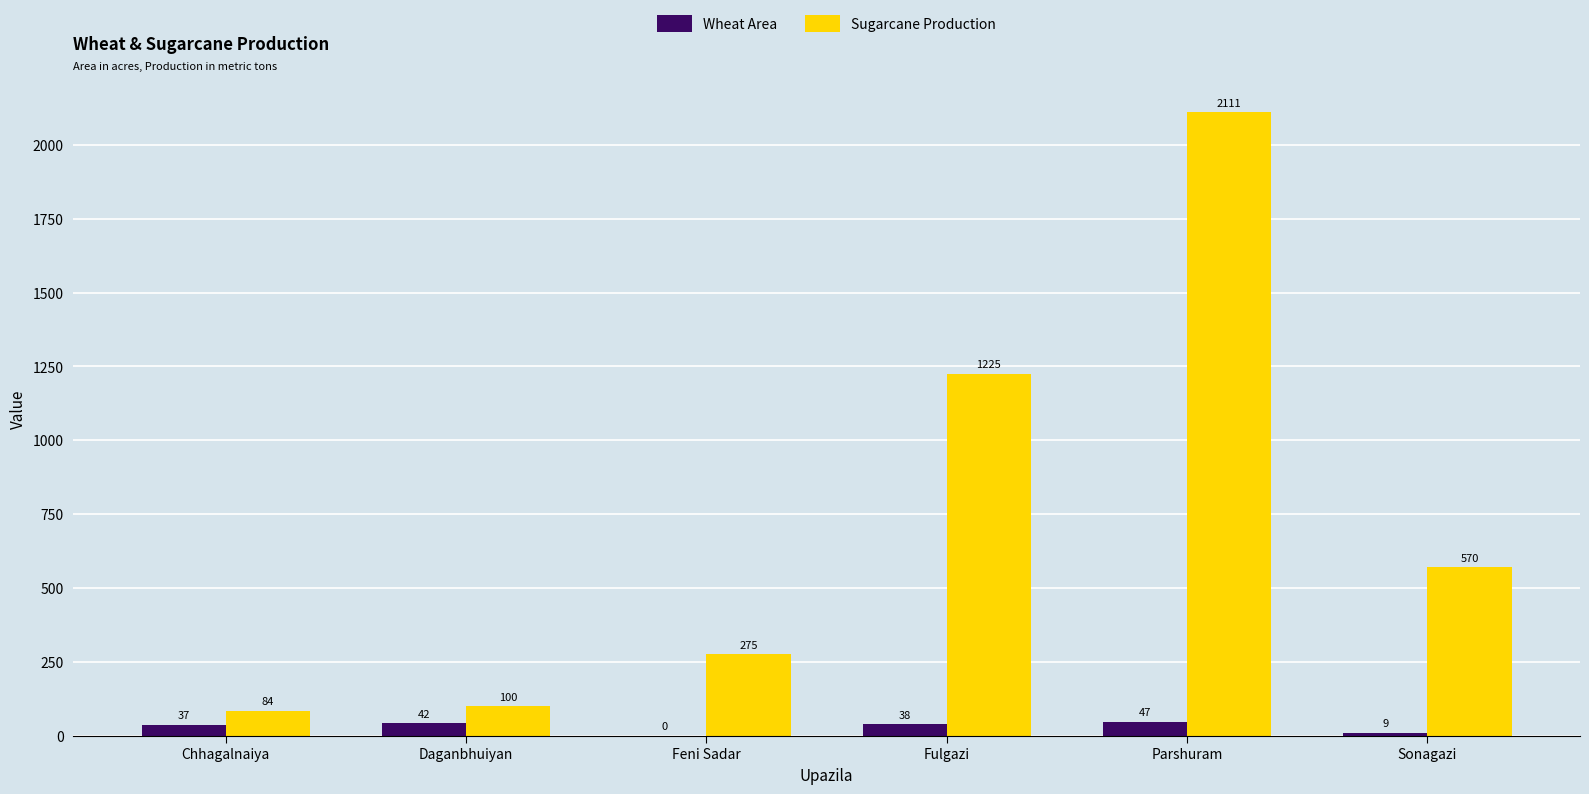

Between Chhagalnaiya and Fulgazi, which series saw the biggest shift?

Sugarcane Production